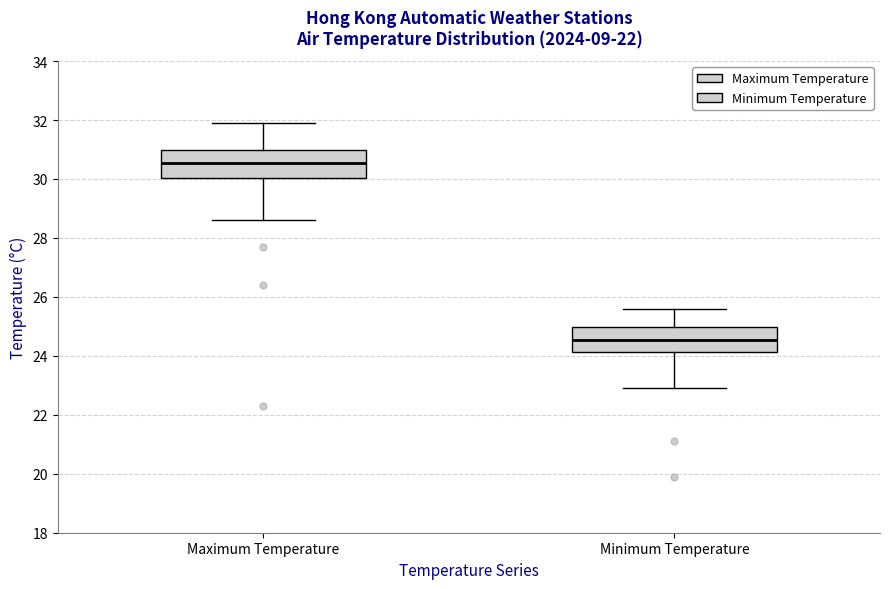

Reading left to right, read every box against the y-axis: the position of its median line, the range the box covers, and the ends of its whiskers. The values are not printed on the chart, so give them approximately, as read against the axis.

Maximum Temperature: median 30.6, box 30.0 to 31.0, whiskers 28.6 to 32.0
Minimum Temperature: median 24.6, box 24.2 to 25.0, whiskers 23.0 to 25.6